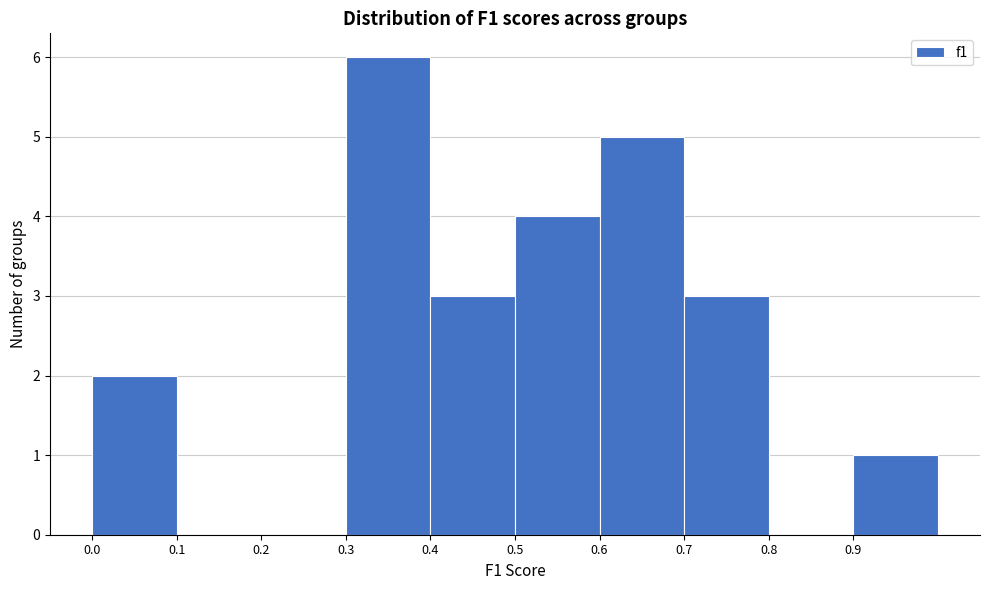

Over which range of the x-axis is the bar tallest?

0.3 to 0.4